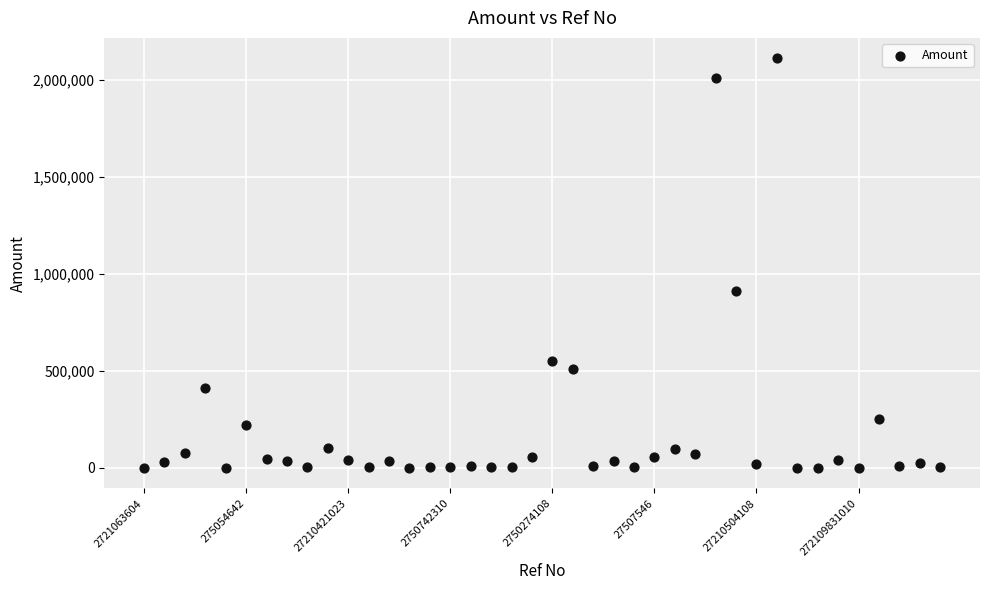

What is the range of Y values (max minus min)?

2109600